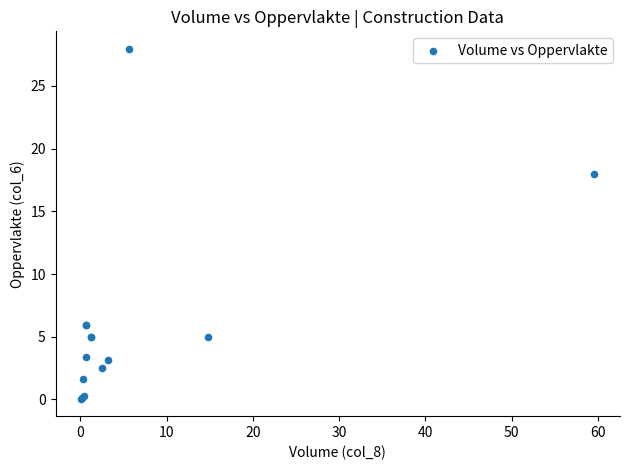

What Y value in the scatter plot is closest to 14?

18.0